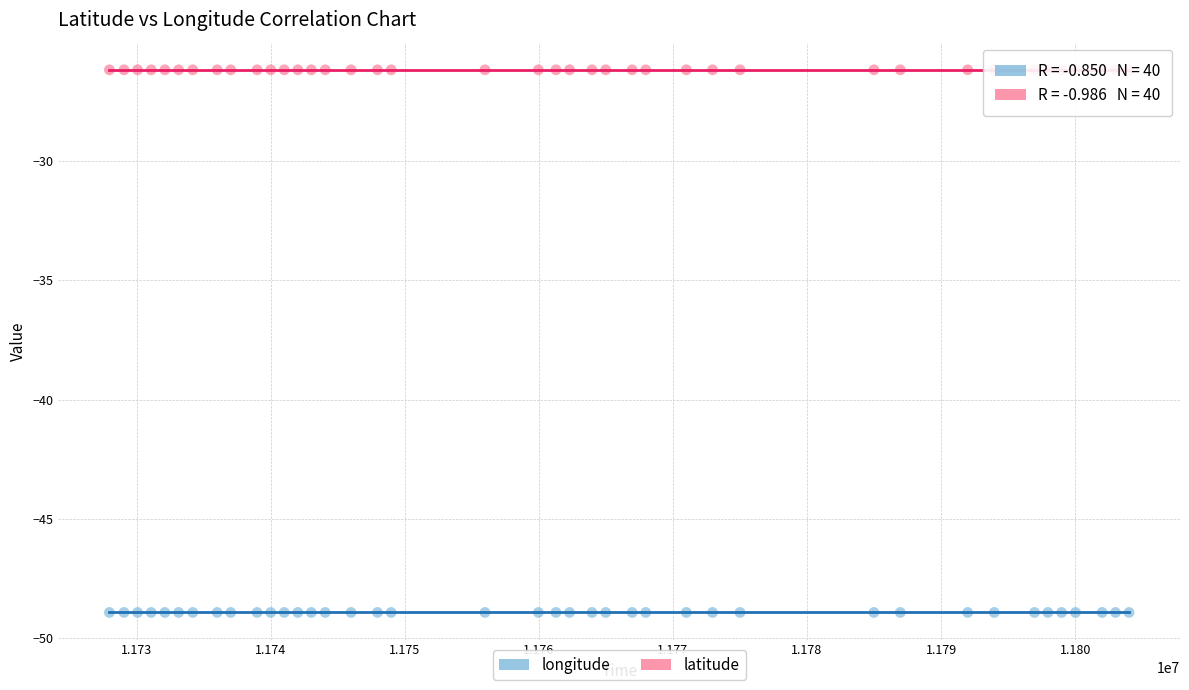

Which series contains the lowest Y value?

longitude